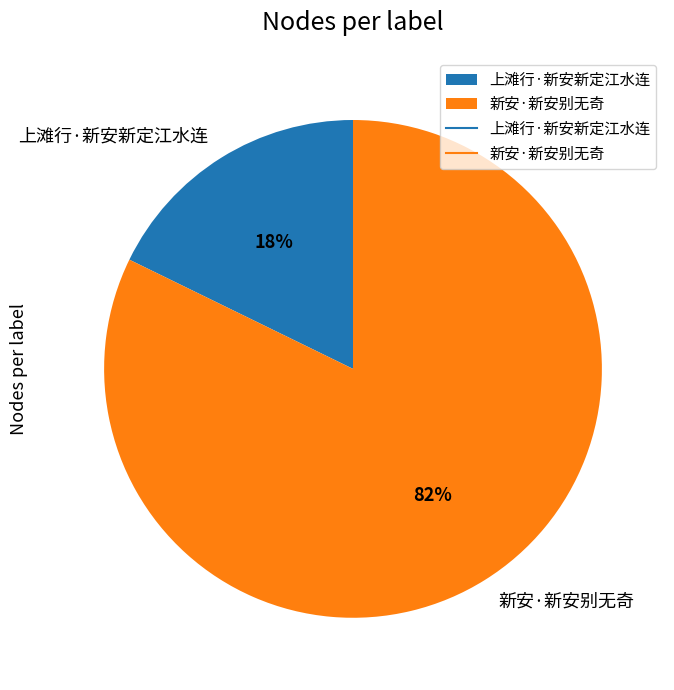

Approximately how many times larger is the value at 新安·新安别无奇 compared to 上滩行·新安新定江水连?

4.6